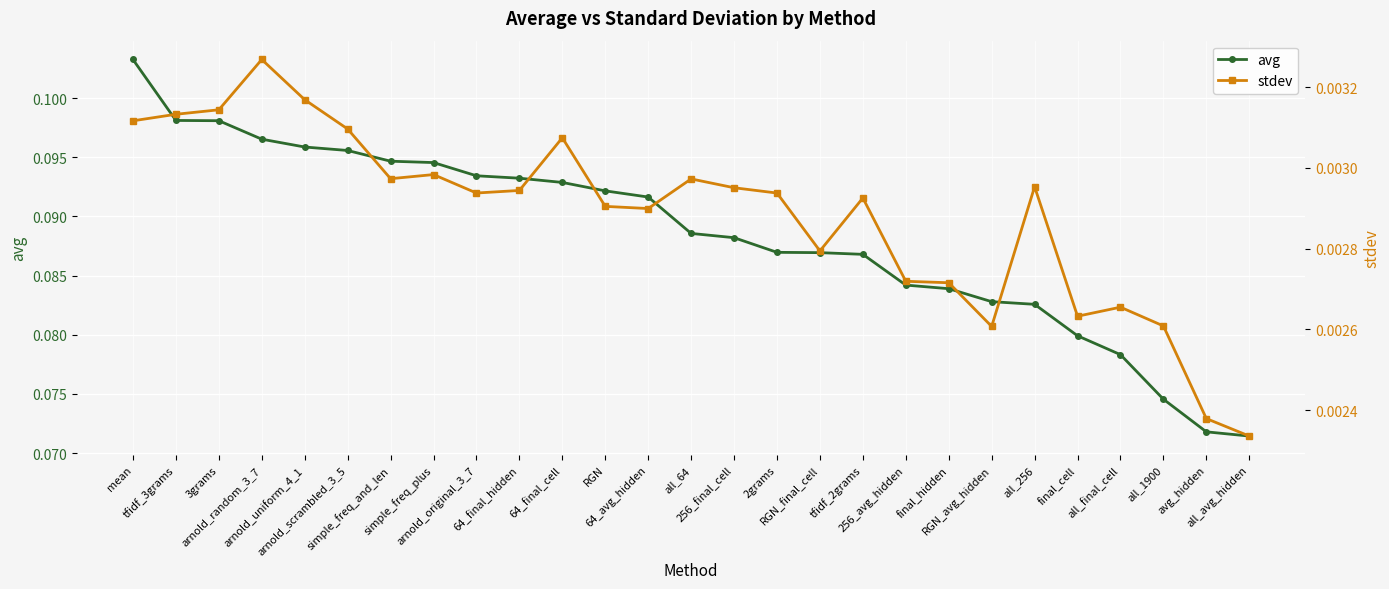

What is the total value across all series at mean?

0.1